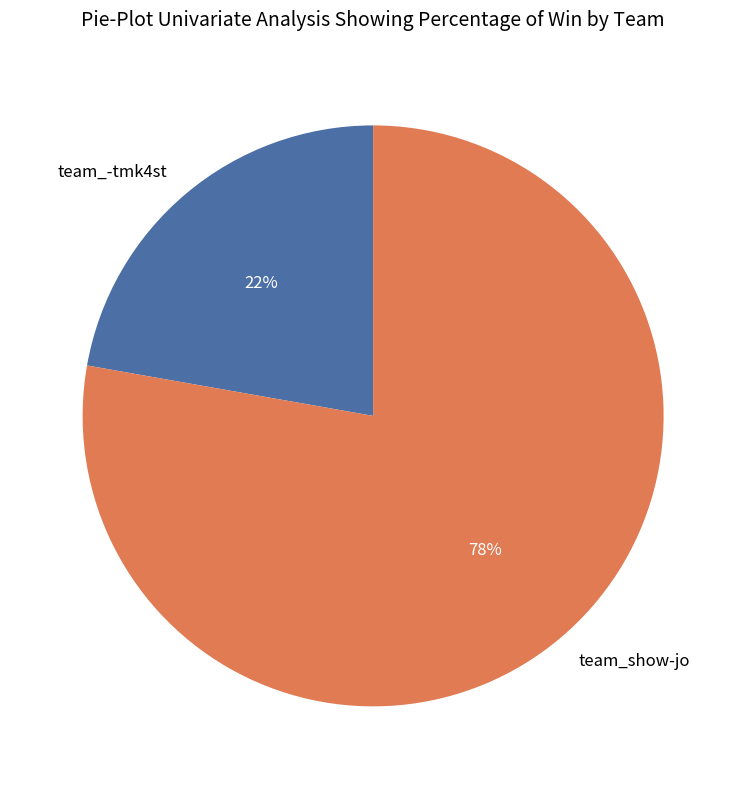

To the nearest percent, what is the difference between the team_-tmk4st and team_show-jo slice percentages?

56%